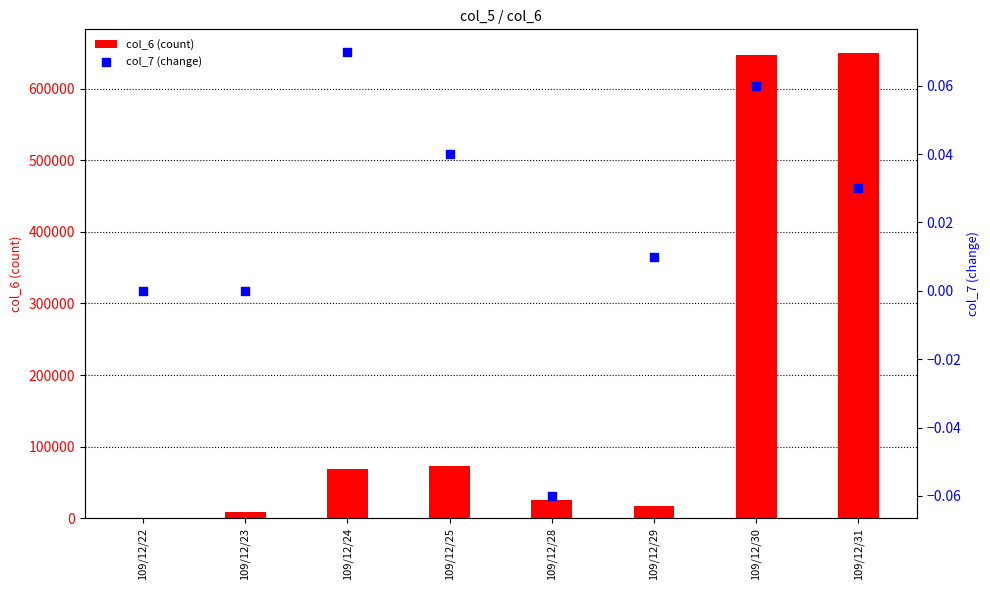

Which series reaches the minimum Y coordinate?

col_7 (change)